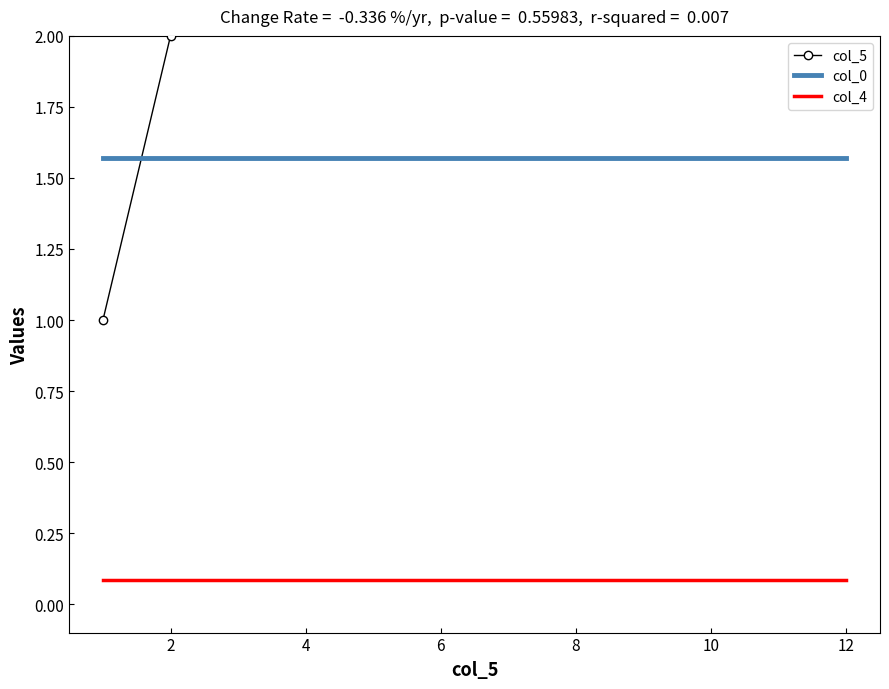

What is the average value of the col_5 series?

6.0